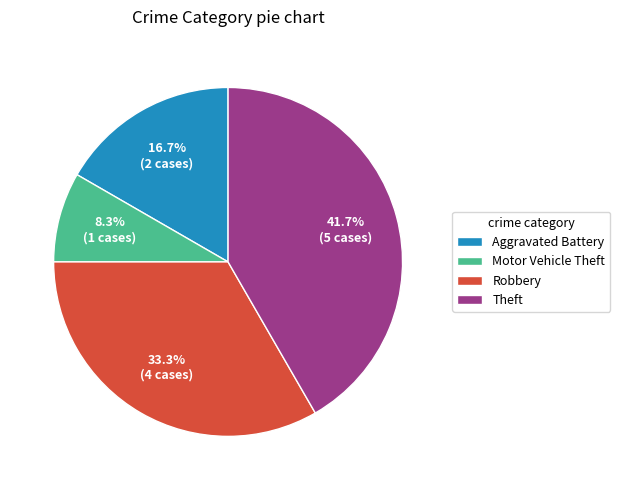

Which has a higher value, Aggravated Battery or Robbery?

Robbery